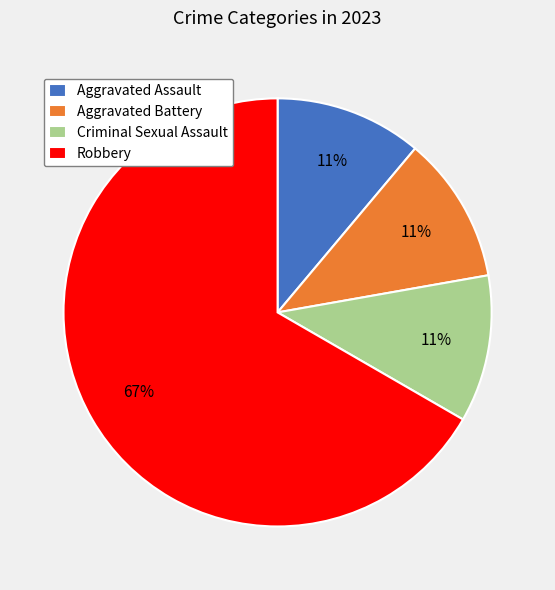

To the nearest percent, what is the average slice percentage?

25%